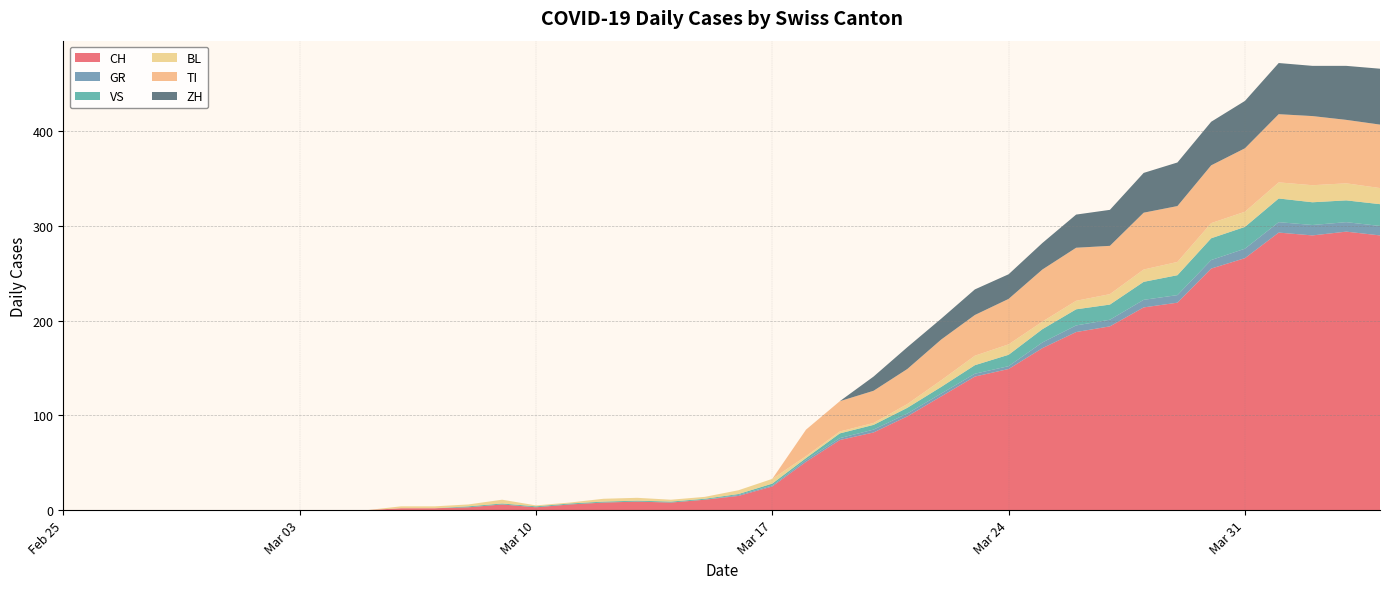

Reading left to right, transcribe all the data shown in this chart.

CH: 2020-02-25=0	2020-02-26=0	2020-02-27=0	2020-02-28=0	2020-02-29=0	2020-03-01=0	2020-03-02=0	2020-03-03=0	2020-03-04=0	2020-03-05=0	2020-03-06=2	2020-03-07=2	2020-03-08=3	2020-03-09=6	2020-03-10=3	2020-03-11=6	2020-03-12=8	2020-03-13=9	2020-03-14=8	2020-03-15=11	2020-03-16=15	2020-03-17=25	2020-03-18=51	2020-03-19=74	2020-03-20=82	2020-03-21=99	2020-03-22=120	2020-03-23=141	2020-03-24=149	2020-03-25=171	2020-03-26=188	2020-03-27=194	2020-03-28=214	2020-03-29=219	2020-03-30=255	2020-03-31=266	2020-04-01=293	2020-04-02=290	2020-04-03=294	2020-04-04=290
GR: 2020-02-25=0	2020-02-26=0	2020-02-27=0	2020-02-28=0	2020-02-29=0	2020-03-01=0	2020-03-02=0	2020-03-03=0	2020-03-04=0	2020-03-05=0	2020-03-06=0	2020-03-07=0	2020-03-08=0	2020-03-09=0	2020-03-10=0	2020-03-11=0	2020-03-12=0	2020-03-13=0	2020-03-14=0	2020-03-15=0	2020-03-16=1	2020-03-17=1	2020-03-18=2	2020-03-19=2	2020-03-20=3	2020-03-21=3	2020-03-22=3	2020-03-23=3	2020-03-24=3	2020-03-25=6	2020-03-26=7	2020-03-27=7	2020-03-28=8	2020-03-29=8	2020-03-30=9	2020-03-31=10	2020-04-01=11	2020-04-02=11	2020-04-03=10	2020-04-04=10
VS: 2020-02-25=0	2020-02-26=0	2020-02-27=0	2020-02-28=0	2020-02-29=0	2020-03-01=0	2020-03-02=0	2020-03-03=0	2020-03-04=0	2020-03-05=0	2020-03-06=0	2020-03-07=0	2020-03-08=1	2020-03-09=1	2020-03-10=1	2020-03-11=1	2020-03-12=1	2020-03-13=1	2020-03-14=1	2020-03-15=1	2020-03-16=1	2020-03-17=2	2020-03-18=2	2020-03-19=5	2020-03-20=5	2020-03-21=6	2020-03-22=7	2020-03-23=9	2020-03-24=12	2020-03-25=14	2020-03-26=17	2020-03-27=16	2020-03-28=19	2020-03-29=21	2020-03-30=23	2020-03-31=23	2020-04-01=25	2020-04-02=24	2020-04-03=23	2020-04-04=23
BL: 2020-02-25=0	2020-02-26=0	2020-02-27=0	2020-02-28=0	2020-02-29=0	2020-03-01=0	2020-03-02=0	2020-03-03=0	2020-03-04=0	2020-03-05=0	2020-03-06=2	2020-03-07=2	2020-03-08=2	2020-03-09=4	2020-03-10=1	2020-03-11=1	2020-03-12=3	2020-03-13=3	2020-03-14=2	2020-03-15=2	2020-03-16=4	2020-03-17=5	2020-03-18=2	2020-03-19=2	2020-03-20=2	2020-03-21=4	2020-03-22=7	2020-03-23=10	2020-03-24=11	2020-03-25=8	2020-03-26=9	2020-03-27=11	2020-03-28=13	2020-03-29=14	2020-03-30=16	2020-03-31=16	2020-04-01=17	2020-04-02=18	2020-04-03=18	2020-04-04=17
TI: 2020-02-25=0	2020-02-26=0	2020-02-27=0	2020-02-28=0	2020-02-29=0	2020-03-01=0	2020-03-02=0	2020-03-03=0	2020-03-04=0	2020-03-05=0	2020-03-06=0	2020-03-07=0	2020-03-08=0	2020-03-09=0	2020-03-10=0	2020-03-11=0	2020-03-12=0	2020-03-13=0	2020-03-14=0	2020-03-15=0	2020-03-16=0	2020-03-17=0	2020-03-18=28	2020-03-19=32	2020-03-20=34	2020-03-21=37	2020-03-22=43	2020-03-23=43	2020-03-24=48	2020-03-25=55	2020-03-26=56	2020-03-27=51	2020-03-28=60	2020-03-29=59	2020-03-30=61	2020-03-31=67	2020-04-01=72	2020-04-02=73	2020-04-03=67	2020-04-04=67
ZH: 2020-02-25=0	2020-02-26=0	2020-02-27=0	2020-02-28=0	2020-02-29=0	2020-03-01=0	2020-03-02=0	2020-03-03=0	2020-03-04=0	2020-03-05=0	2020-03-06=0	2020-03-07=0	2020-03-08=0	2020-03-09=0	2020-03-10=0	2020-03-11=0	2020-03-12=0	2020-03-13=0	2020-03-14=0	2020-03-15=0	2020-03-16=0	2020-03-17=0	2020-03-18=0	2020-03-19=0	2020-03-20=15	2020-03-21=23	2020-03-22=22	2020-03-23=27	2020-03-24=26	2020-03-25=28	2020-03-26=35	2020-03-27=38	2020-03-28=42	2020-03-29=46	2020-03-30=46	2020-03-31=50	2020-04-01=54	2020-04-02=53	2020-04-03=57	2020-04-04=59